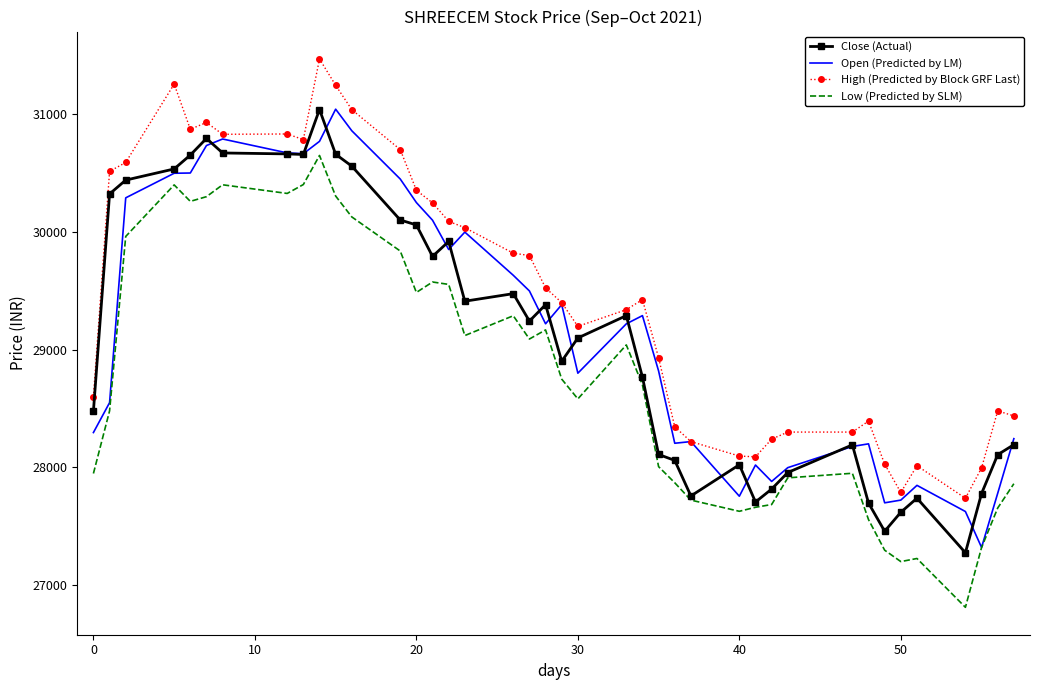

What are all the series names shown in the legend?

Close (Actual), Open (Predicted by LM), High (Predicted by Block GRF Last), Low (Predicted by SLM)